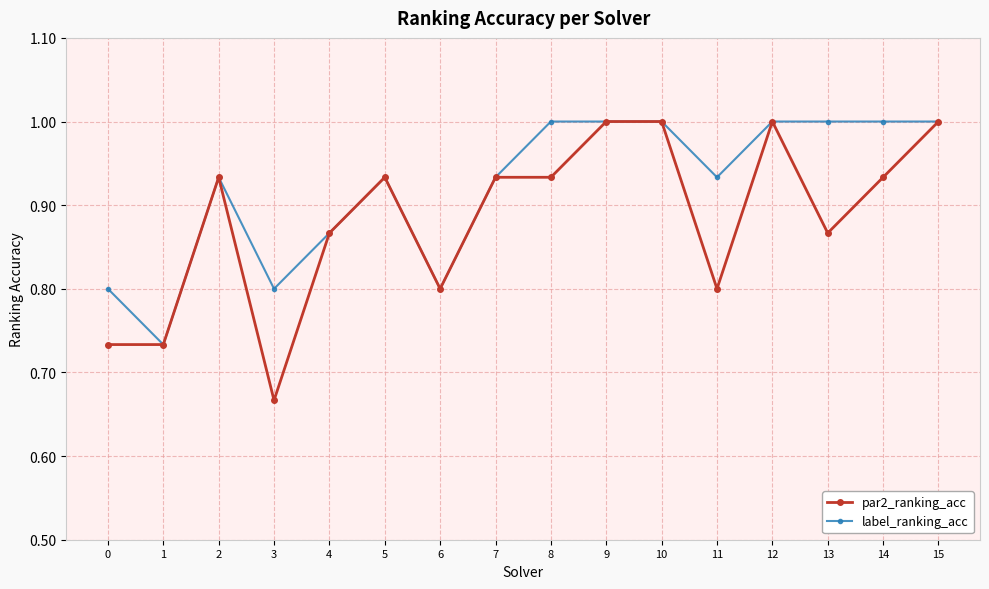

True or false: label_ranking_acc has a value of 1.0 at 12.

True